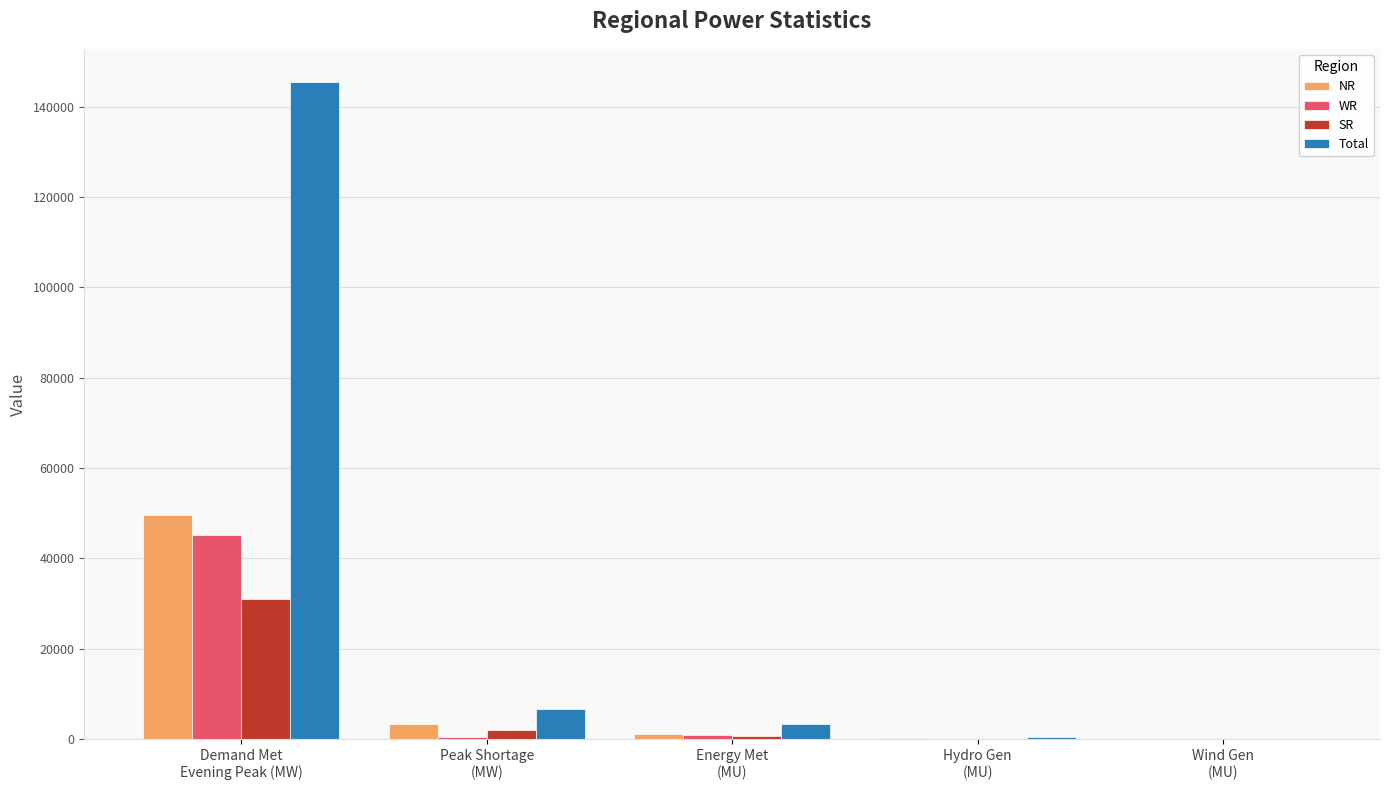

Which series has the largest total across all categories?

Total